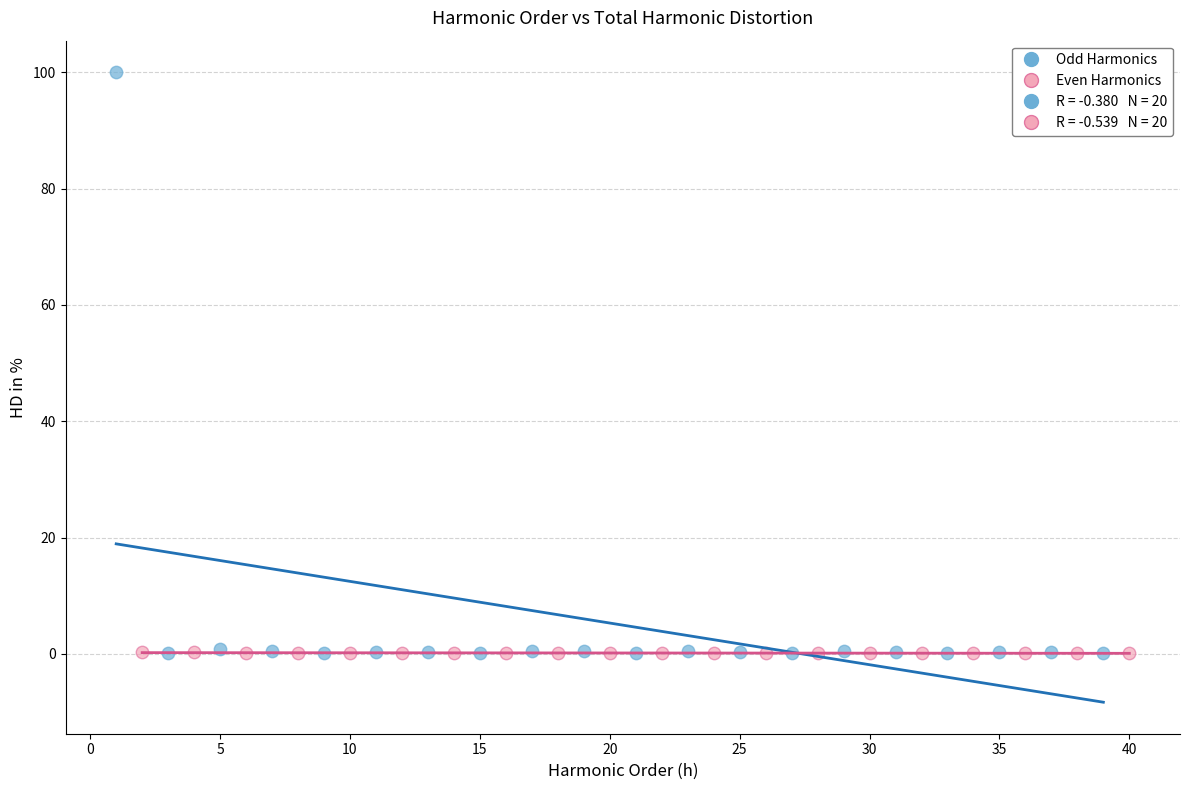

Which series reaches the maximum Y coordinate?

Odd Harmonics